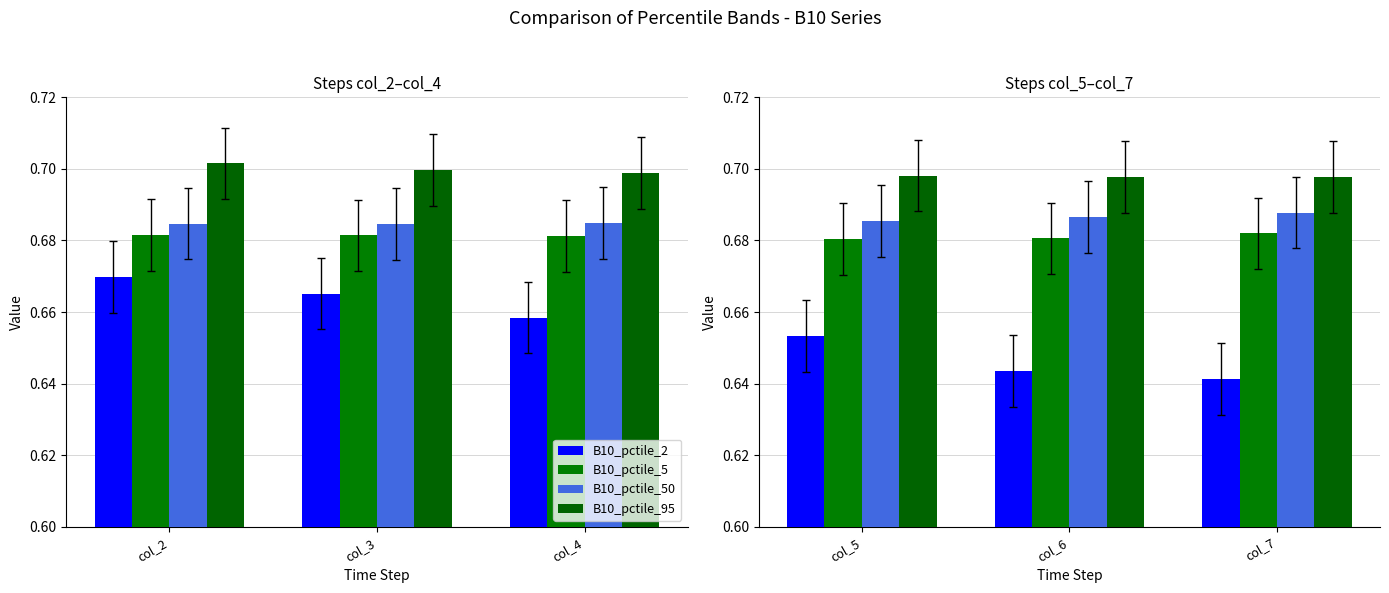

Where is B10_pctile_50 nearest to the value 0?

col_5